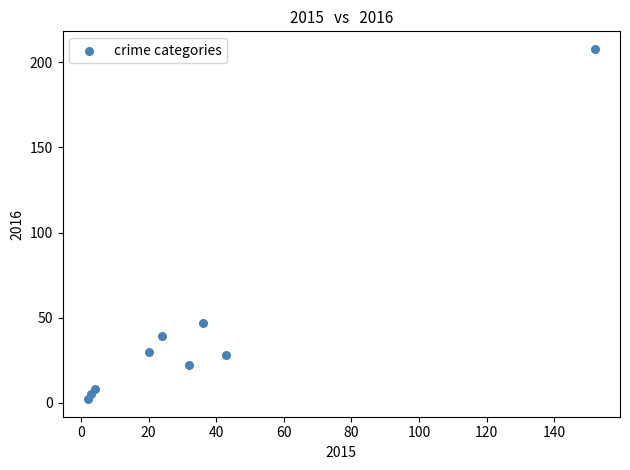

What is the average Y value?

43